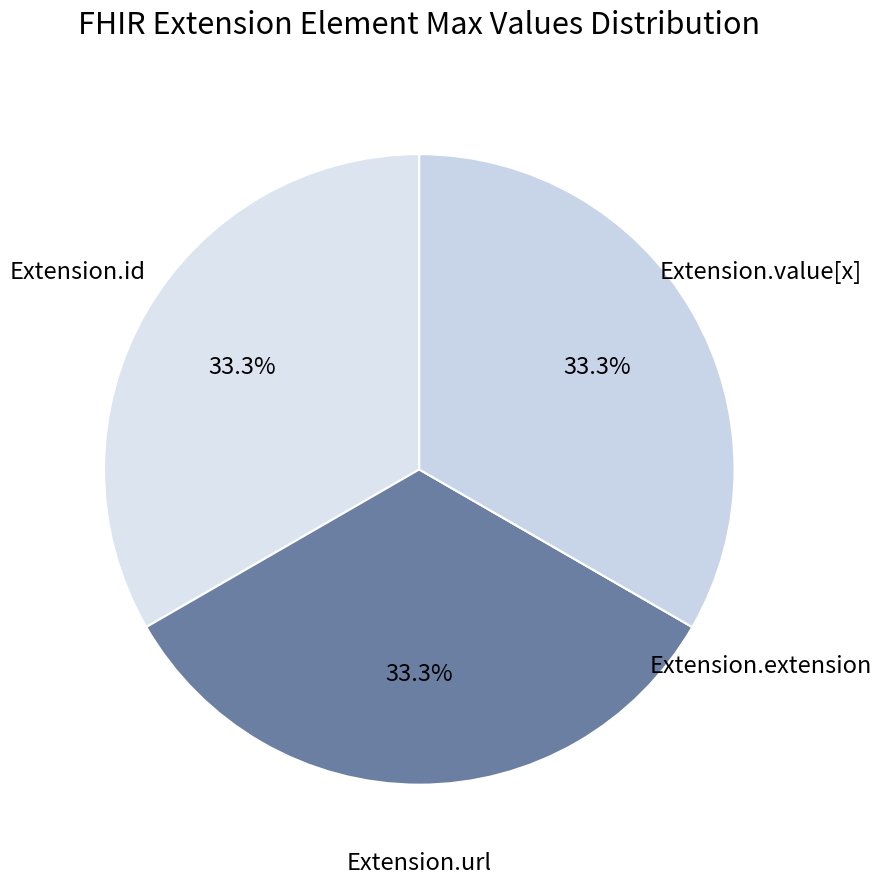

Approximately how many times larger is the value at Extension.id compared to Extension.url?

1.0